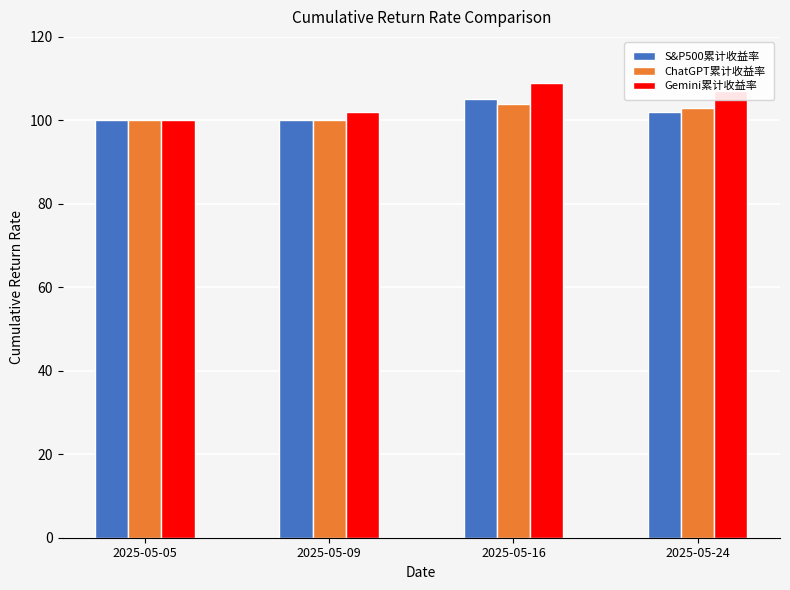

Rank the categories by Gemini累计收益率 value from highest to lowest.

2025-05-16, 2025-05-24, 2025-05-09, 2025-05-05